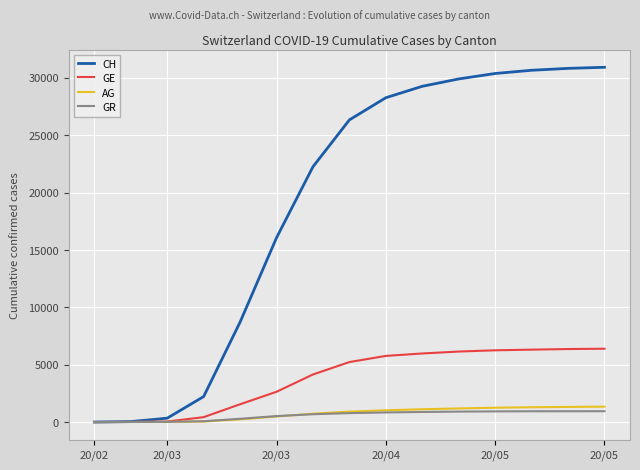

What is the maximum value for GE?

6391